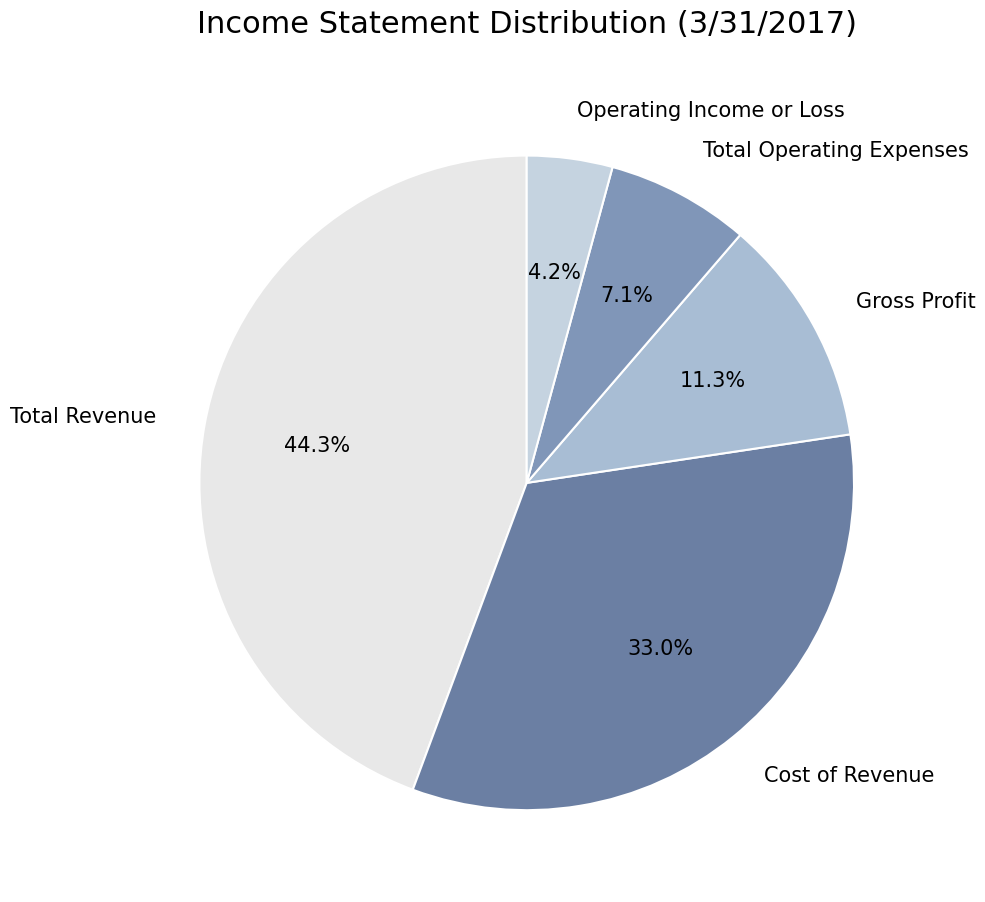

Is Total Operating Expenses the majority of the pie?

No